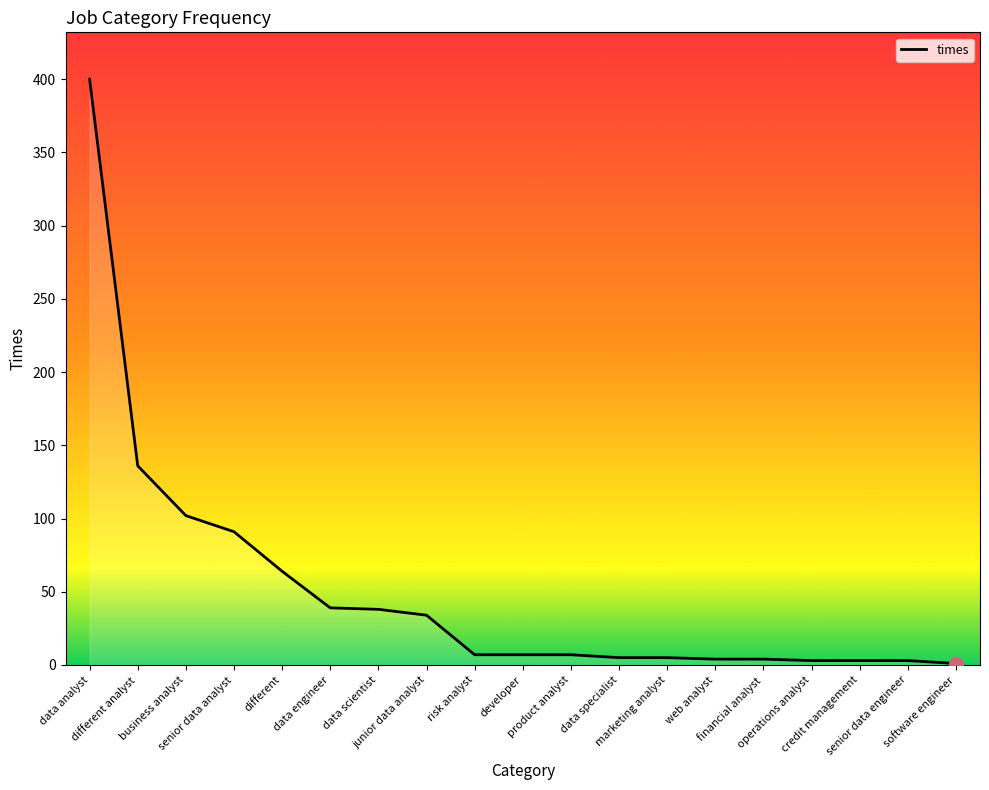

What is the greatest value displayed?

400